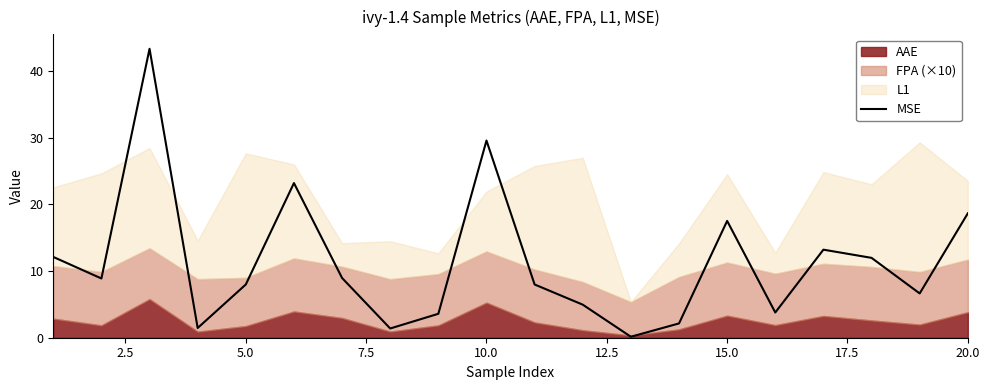

Reading right to left, list all the values displayed in this chart.

18.7	6.6	12.0	13.2	3.8	17.5	2.1	0.1	5.0	8.0	29.6	3.6	1.4	9.0	23.2	8.0	1.5	43.4	8.9	12.1